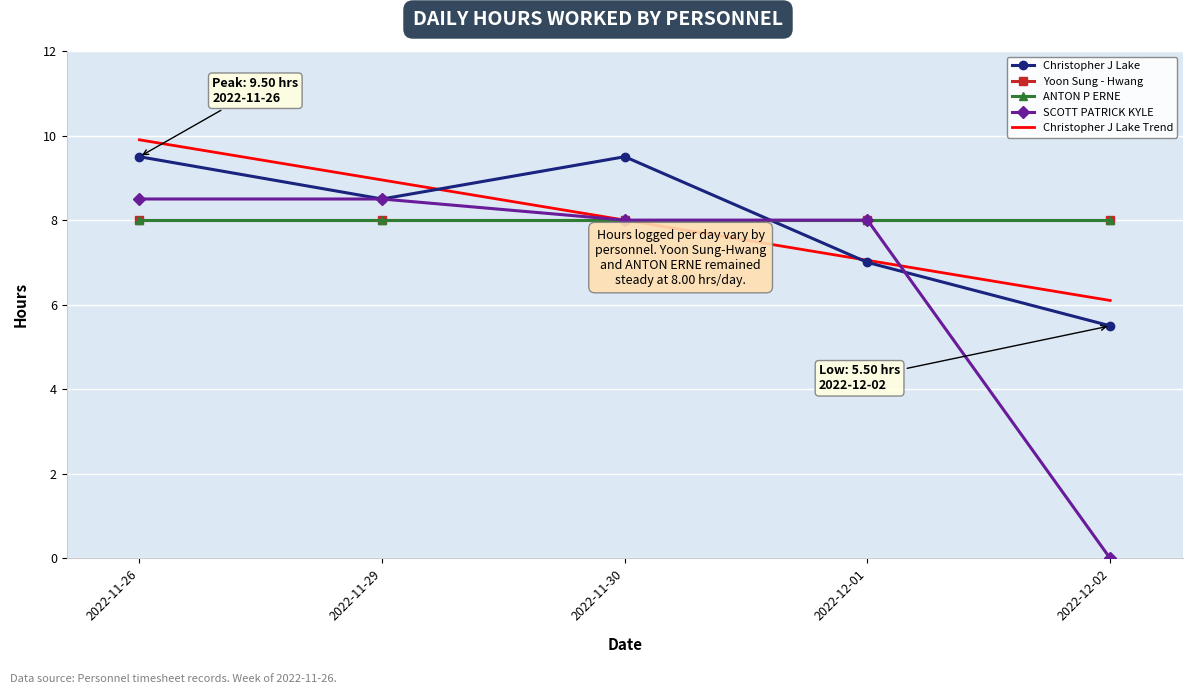

Reading left to right, list all the values displayed in this chart.

Christopher J Lake: 2022-11-26=9.5	2022-11-29=8.5	2022-11-30=9.5	2022-12-01=7.0	2022-12-02=5.5
Yoon Sung - Hwang: 2022-11-26=8.0	2022-11-29=8.0	2022-11-30=8.0	2022-12-01=8.0	2022-12-02=8.0
ANTON P ERNE: 2022-11-26=8.0	2022-11-29=8.0	2022-11-30=8.0	2022-12-01=8.0	2022-12-02=8.0
SCOTT PATRICK KYLE: 2022-11-26=8.5	2022-11-29=8.5	2022-11-30=8.0	2022-12-01=8.0	2022-12-02=0.0
Christopher J Lake Trend: 2022-11-26=9.9	2022-11-29=8.9	2022-11-30=8.0	2022-12-01=7.0	2022-12-02=6.1